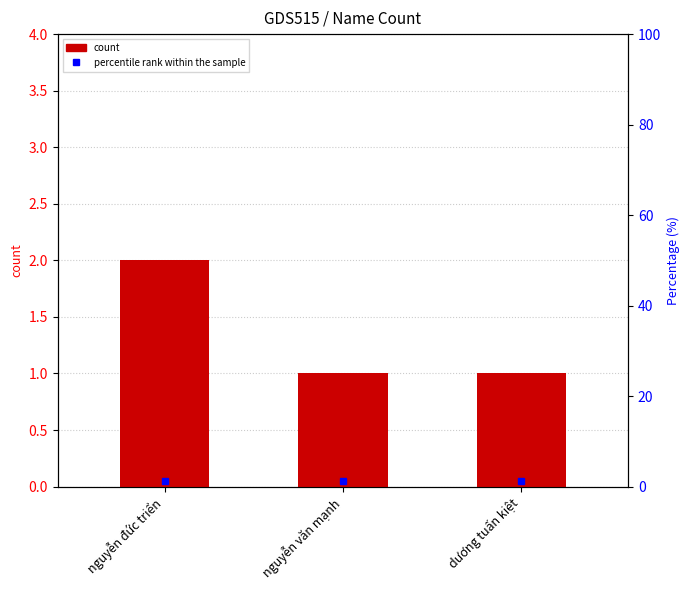

What is the average value?

1